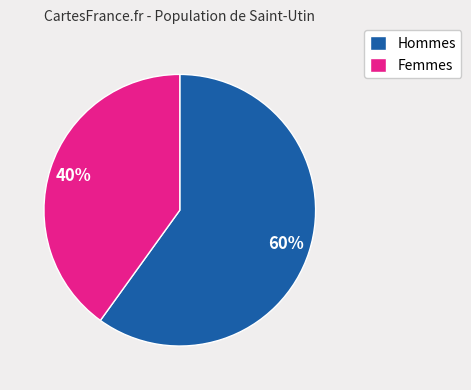

Combined, do Hommes and Femmes account for over 50%?

Yes